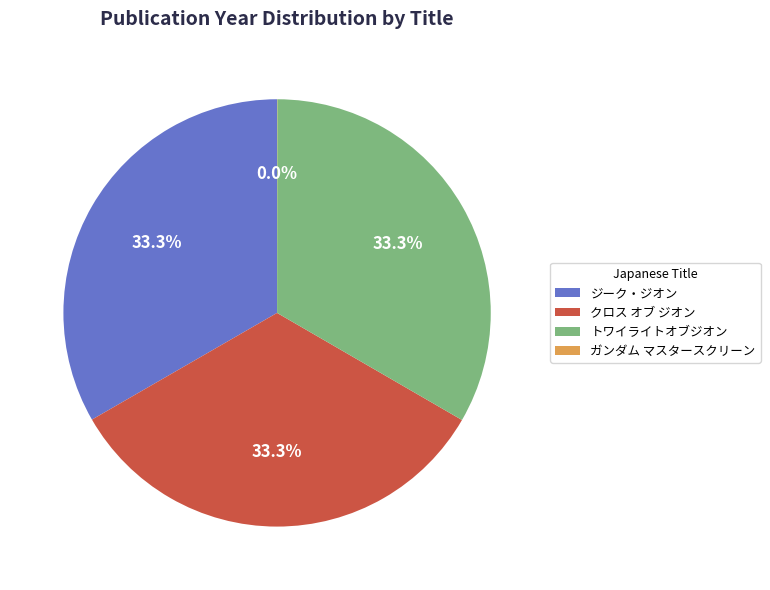

To the nearest percent, what portion does ジーク・ジオン represent?

33%